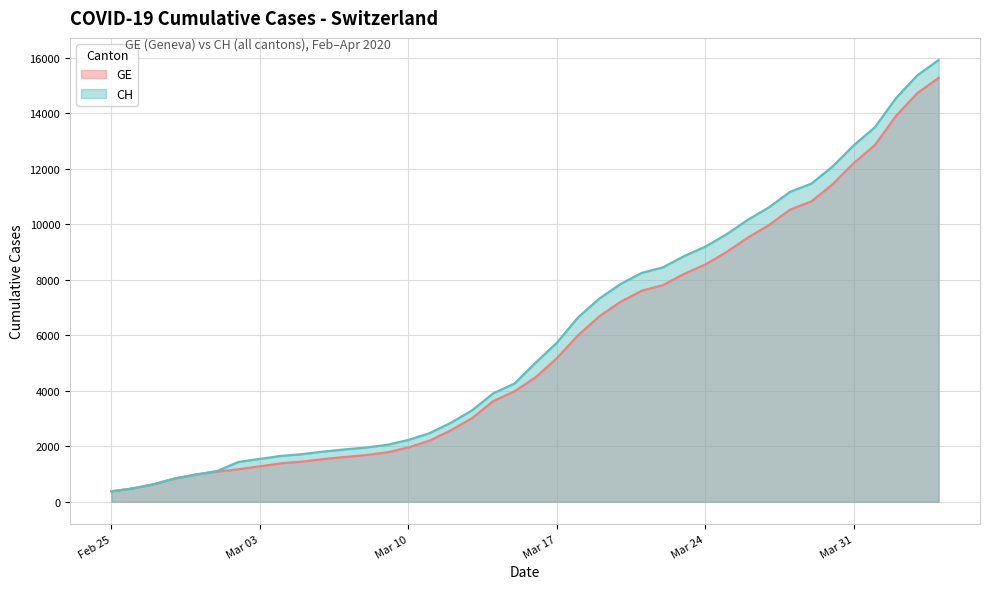

What is the minimum value for GE?

375